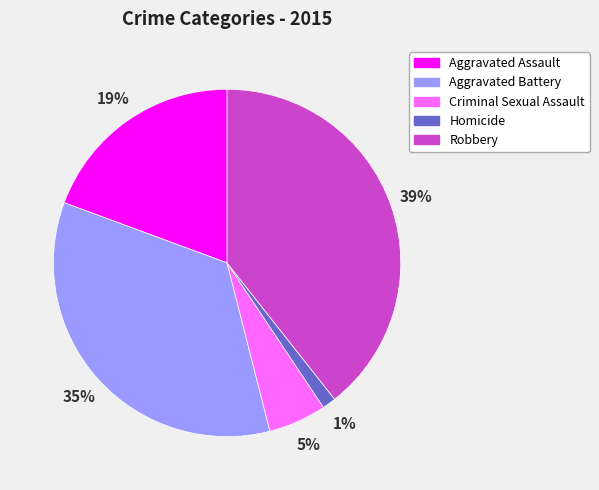

What is the largest slice in the pie chart?

Robbery